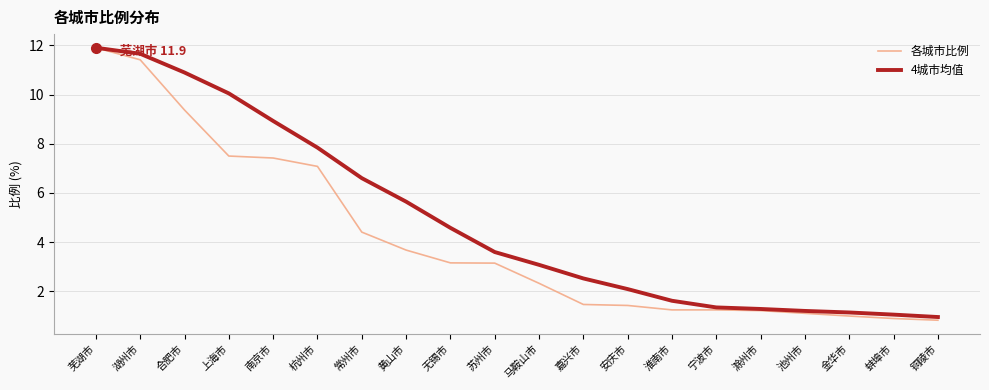

Does the chart display data point markers on the line(s)?

No